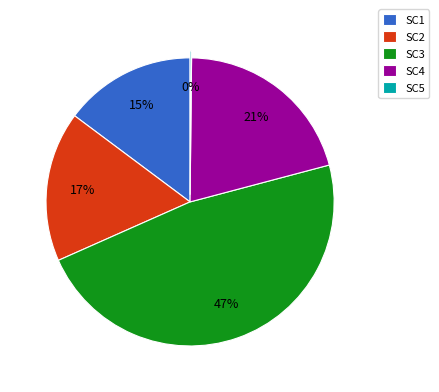

What percentage is the SC1 slice, to the nearest percent?

15%